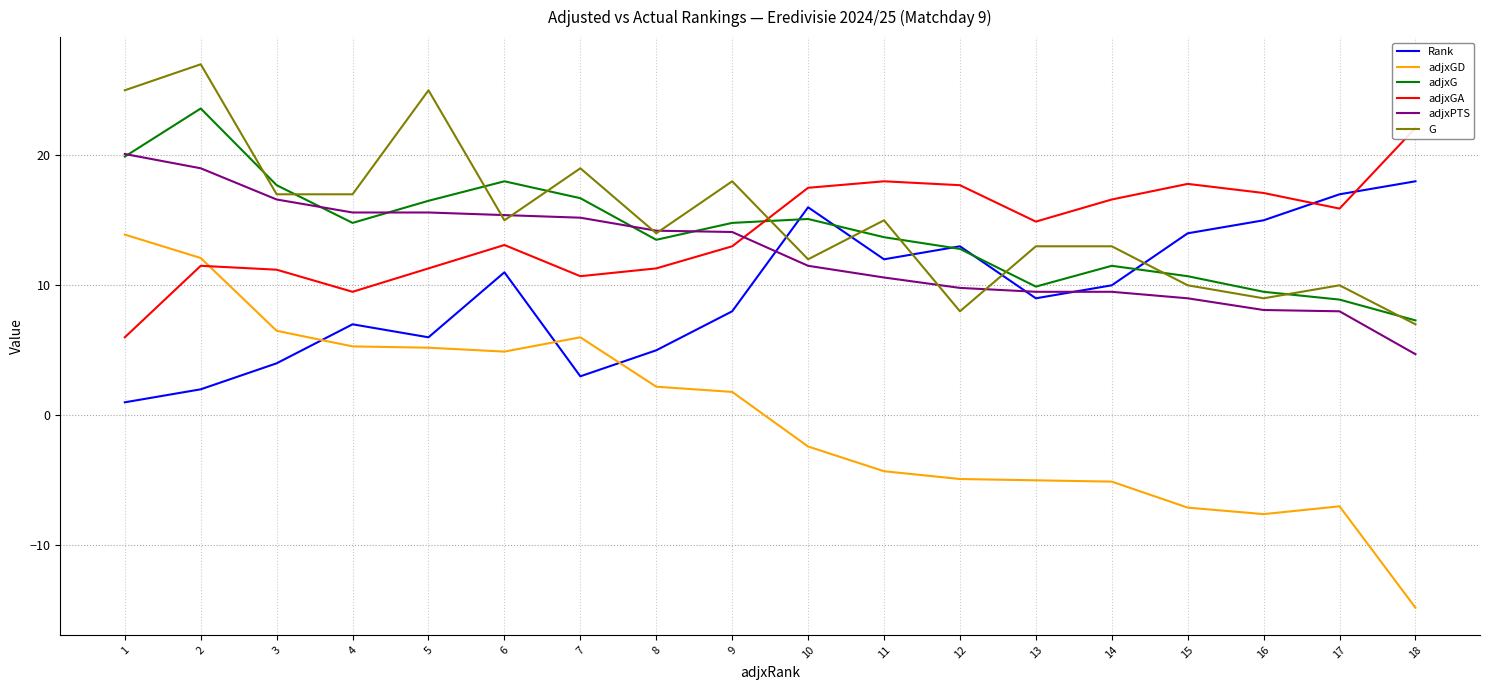

How many intersections are there between Rank and adjxPTS?

3